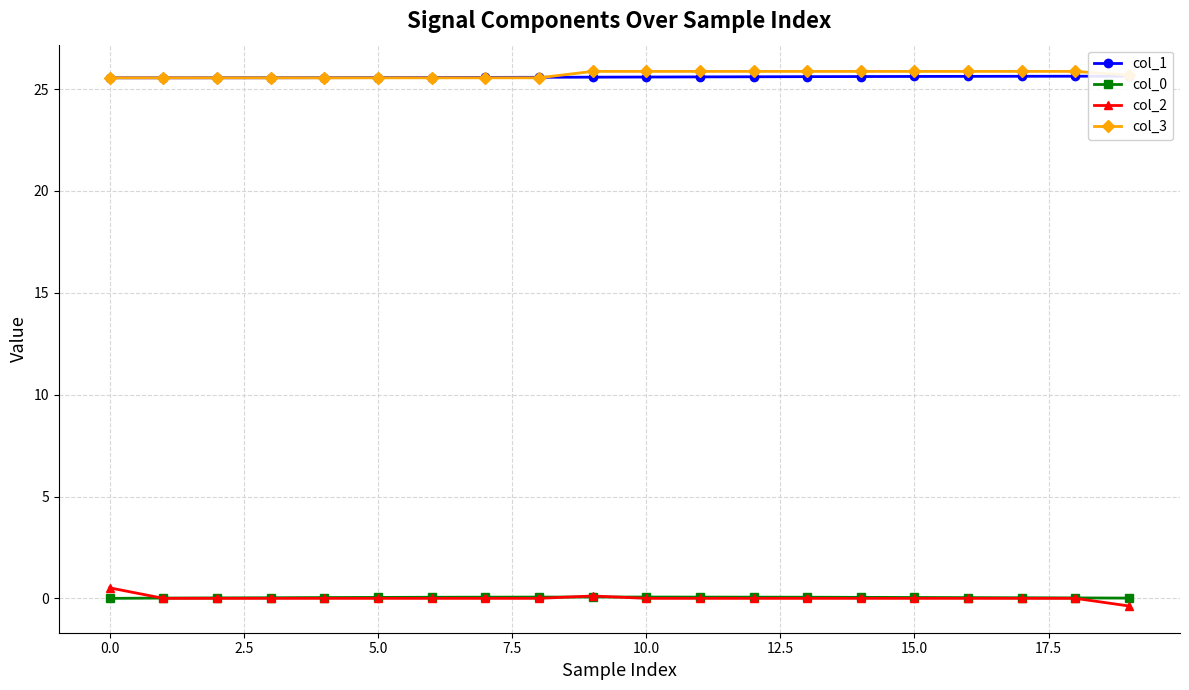

True or false: col_0 has more than 0 interior local peaks.

True